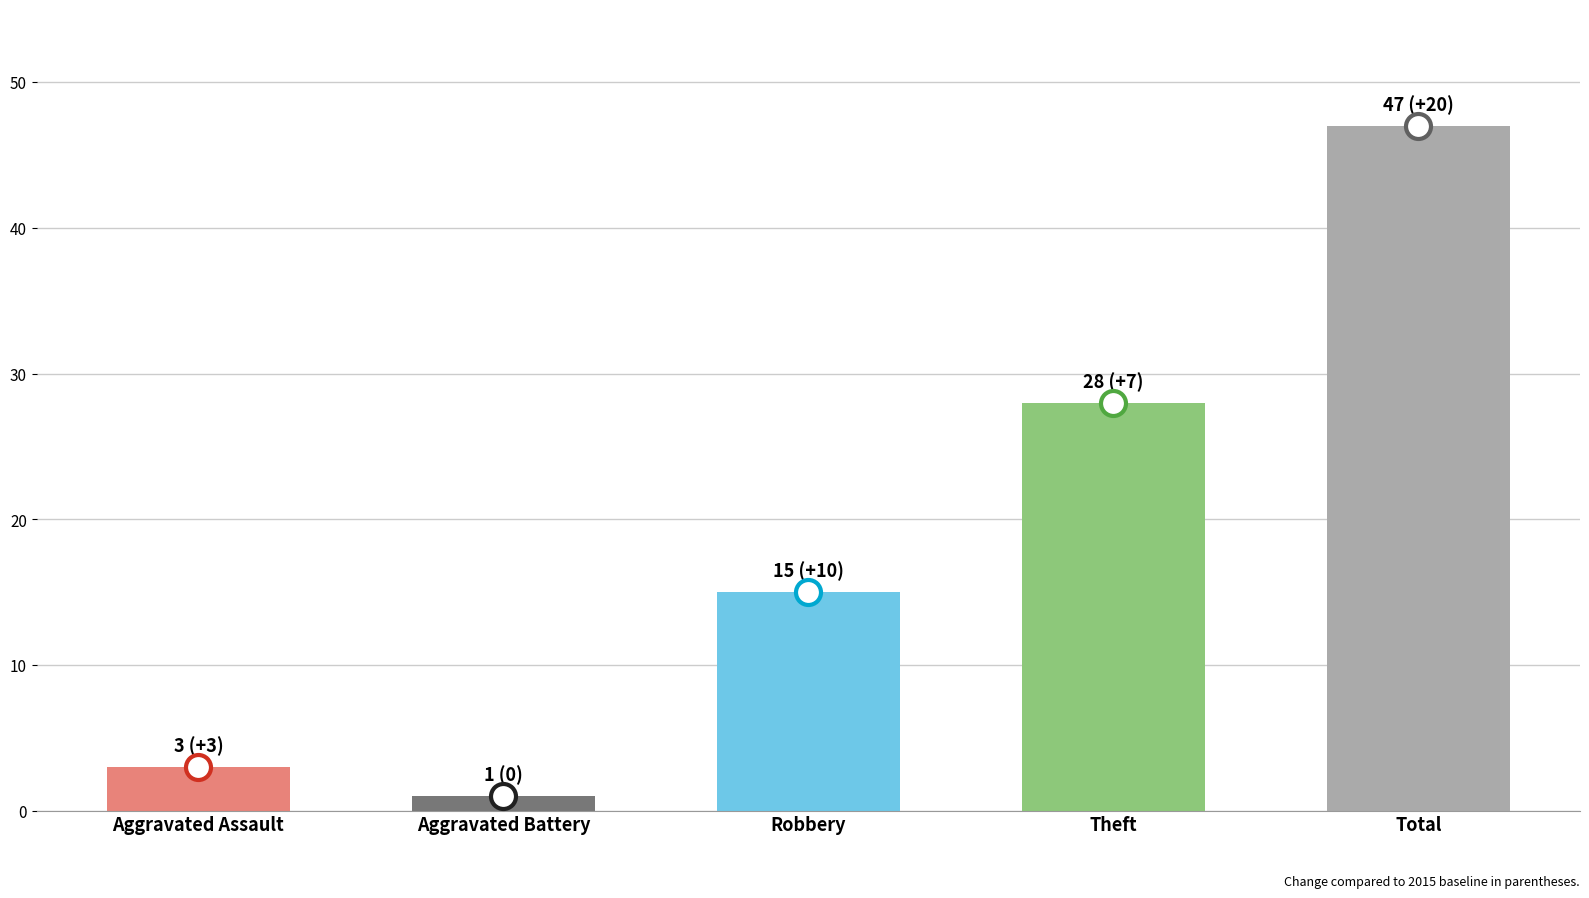

What is the average value?

19